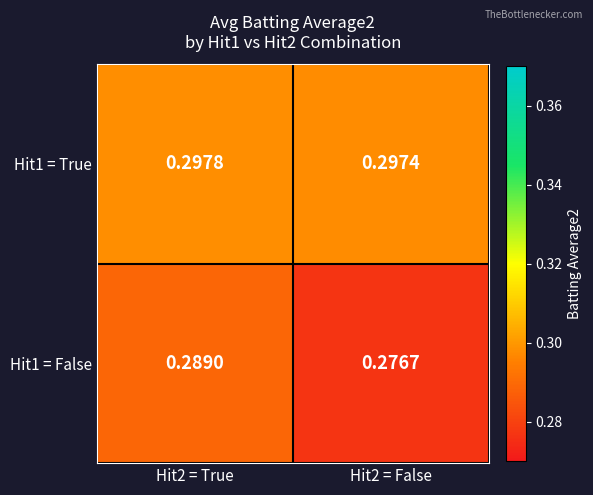

Is the value of Hit1 = True at Hit2 = False greater than the value of Hit1 = False at Hit2 = True?

Yes